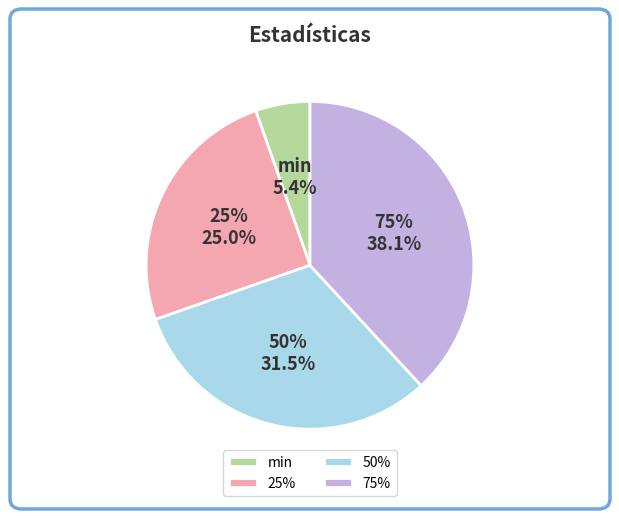

Is there a majority slice in this chart?

No